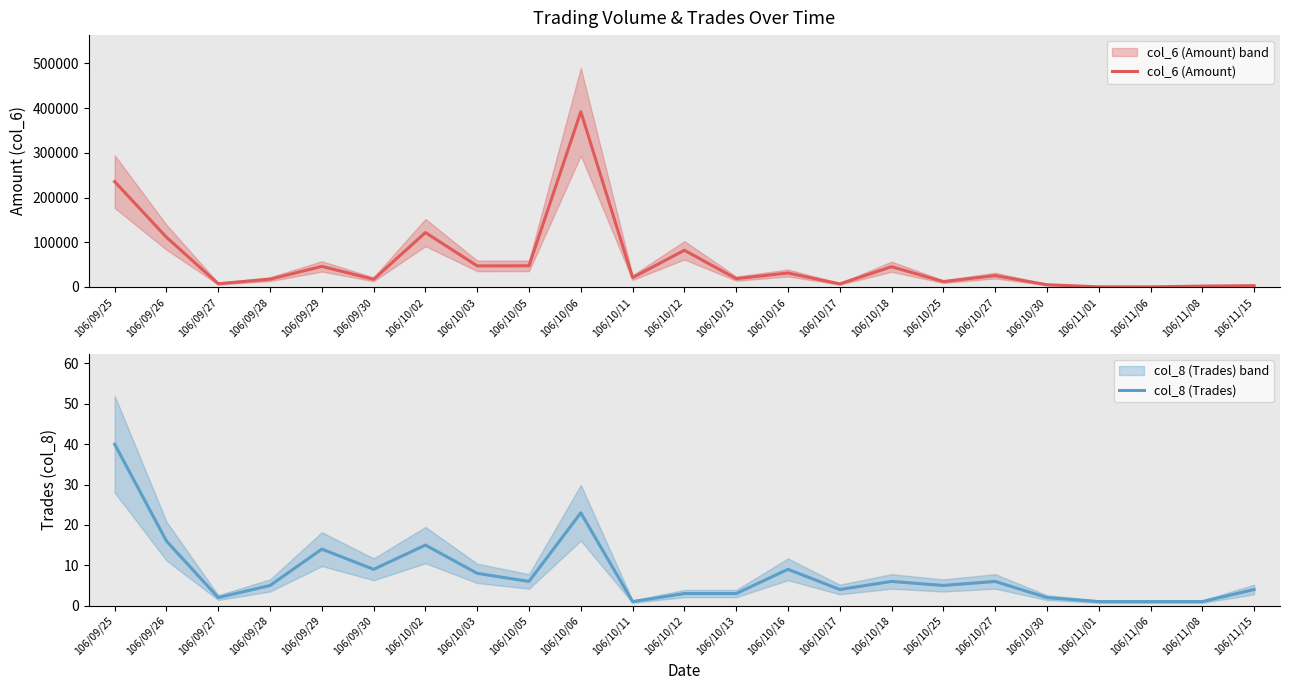

Reading left to right, extract all data points from this chart.

col_6 (Amount): 235480	111150	7200	17470	46000	17200	121630	47120	47300	391620	21000	82000	18680	31240	6870	45300	12000	25490	4980	360	250	2000	3020
col_8 (Trades): 40	16	2	5	14	9	15	8	6	23	1	3	3	9	4	6	5	6	2	1	1	1	4